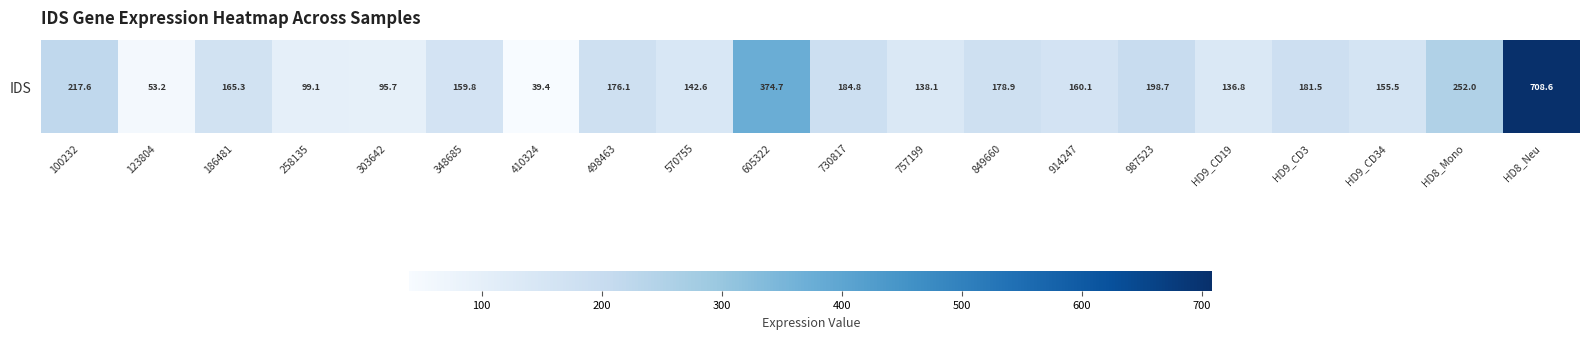

What is the change in value from 303642 to 570755?

+46.9